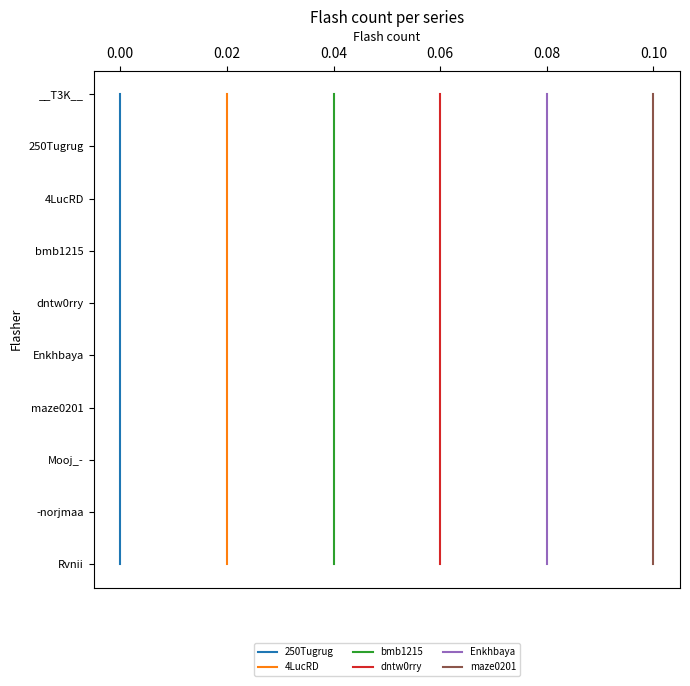

How many series are shown in this chart?

6